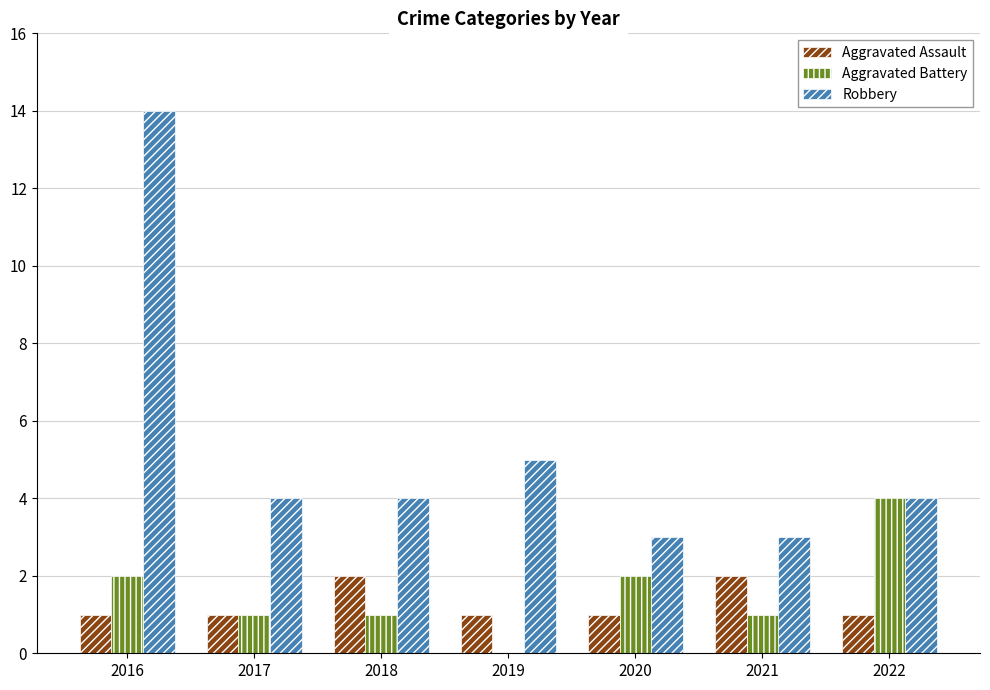

What is the sum of the Robbery values at 2020 and 2021?

6